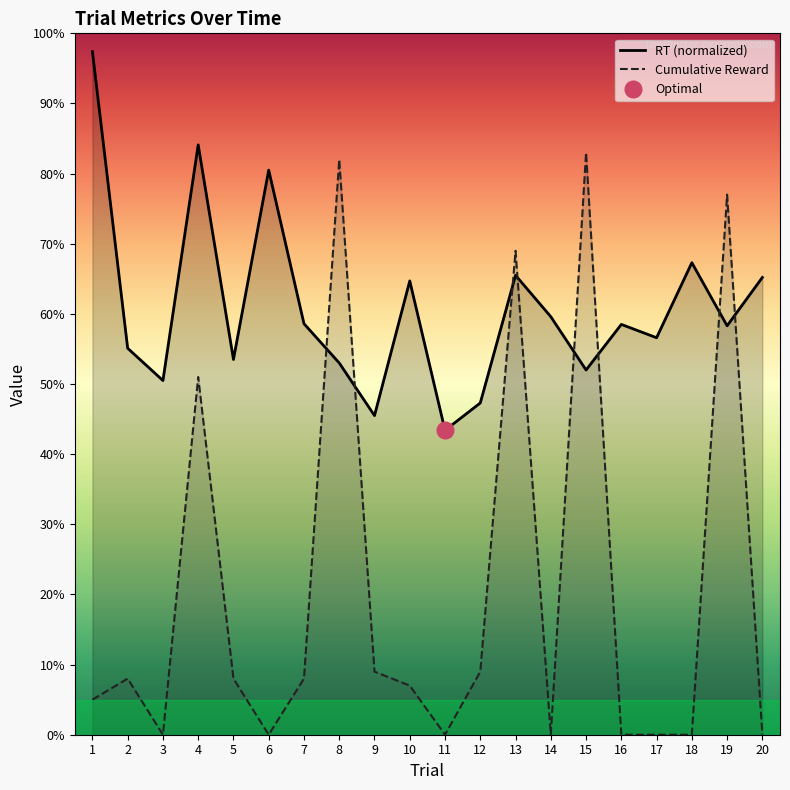

Where do RT (normalized) and Cumulative Reward first cross each other?

7 and 8